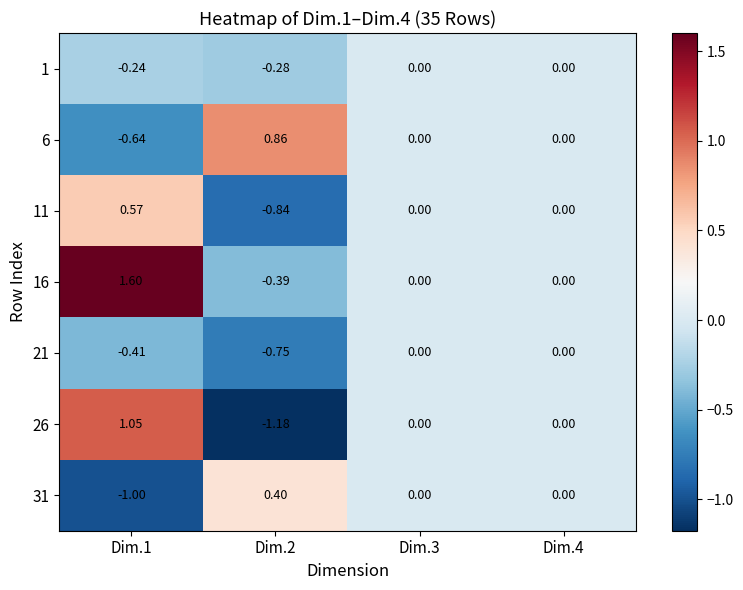

Is the value of 21 at Dim.2 greater than the value of 1 at Dim.4?

No